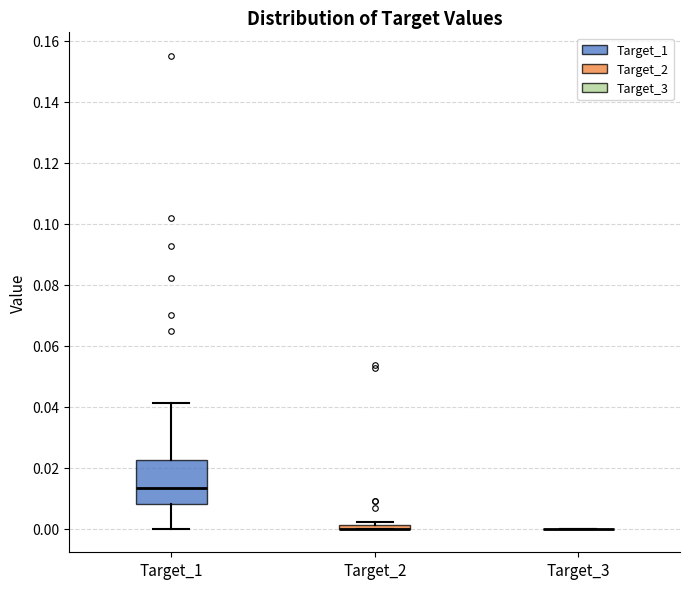

Where is the lower edge of the box for Target_2 on the y-axis? The values are not printed on the chart, so give them approximately, as read against the axis.

0.000